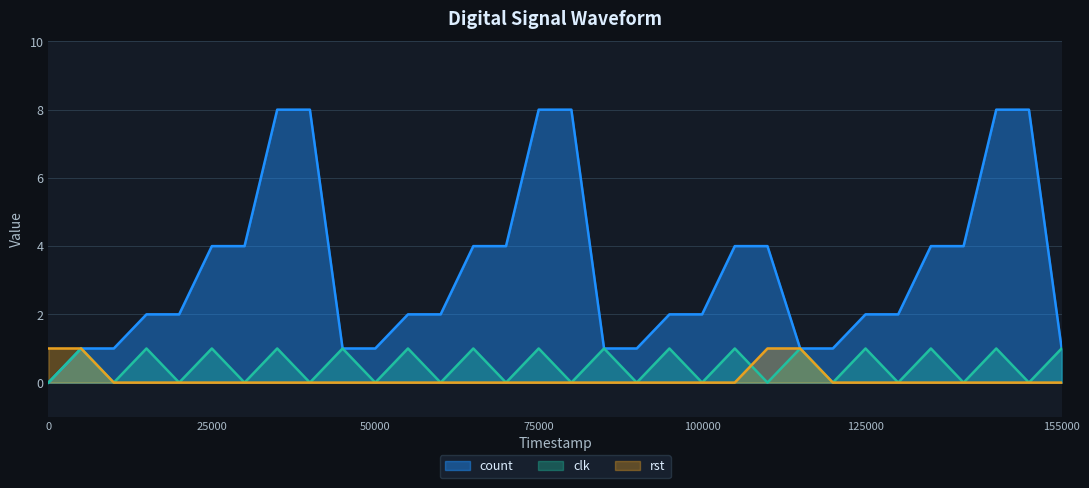

What is the highest value of the clk series?

1